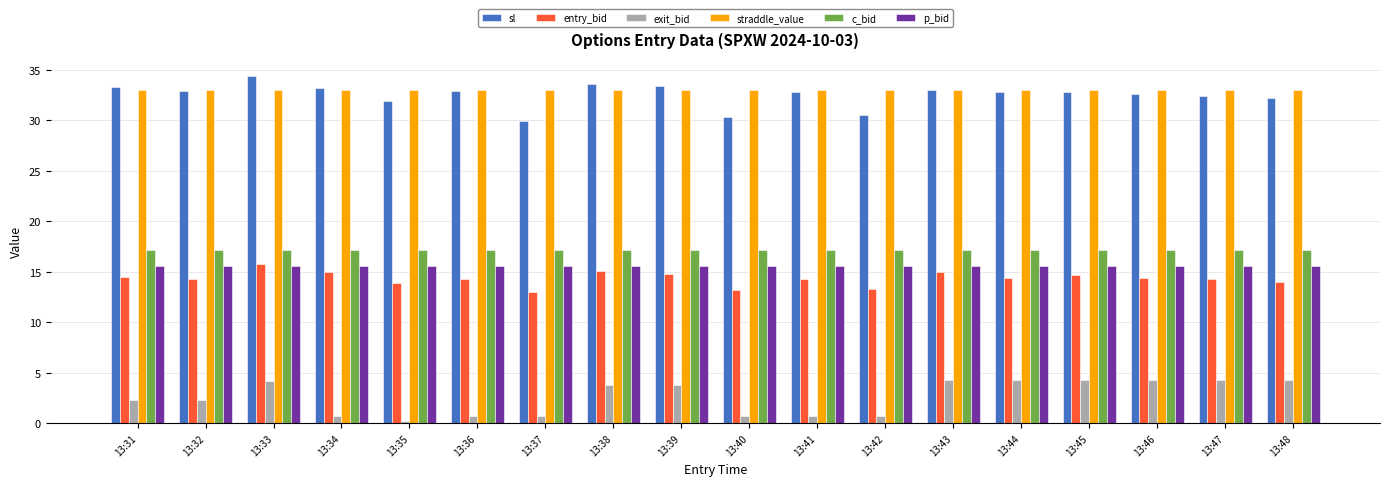

What is the spread (max minus min) of values at 13:43?

28.7